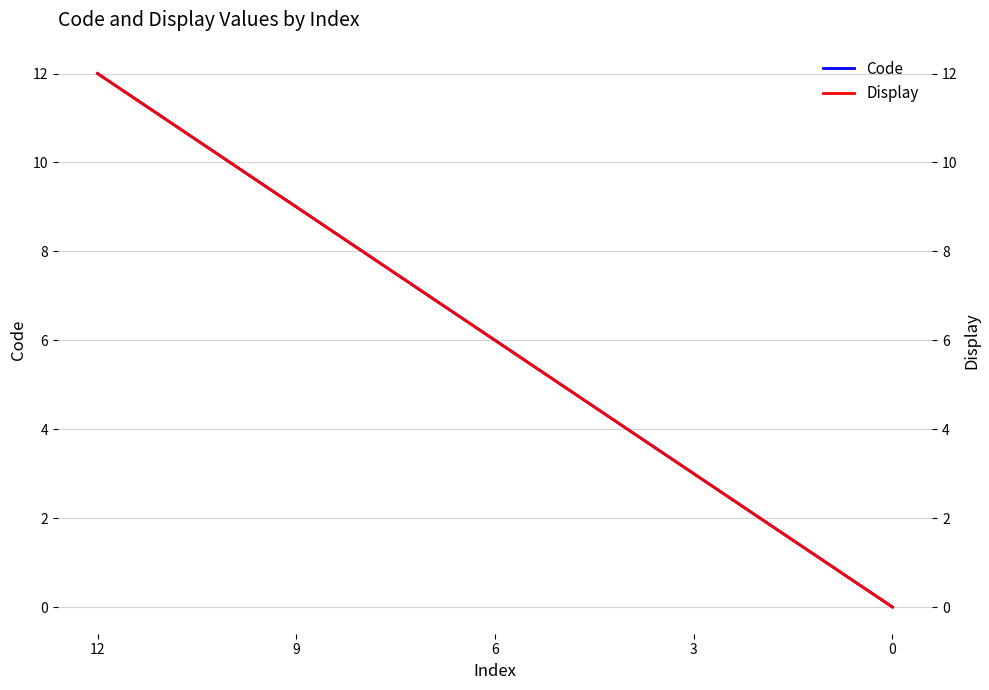

How many categories are shown in the chart?

5